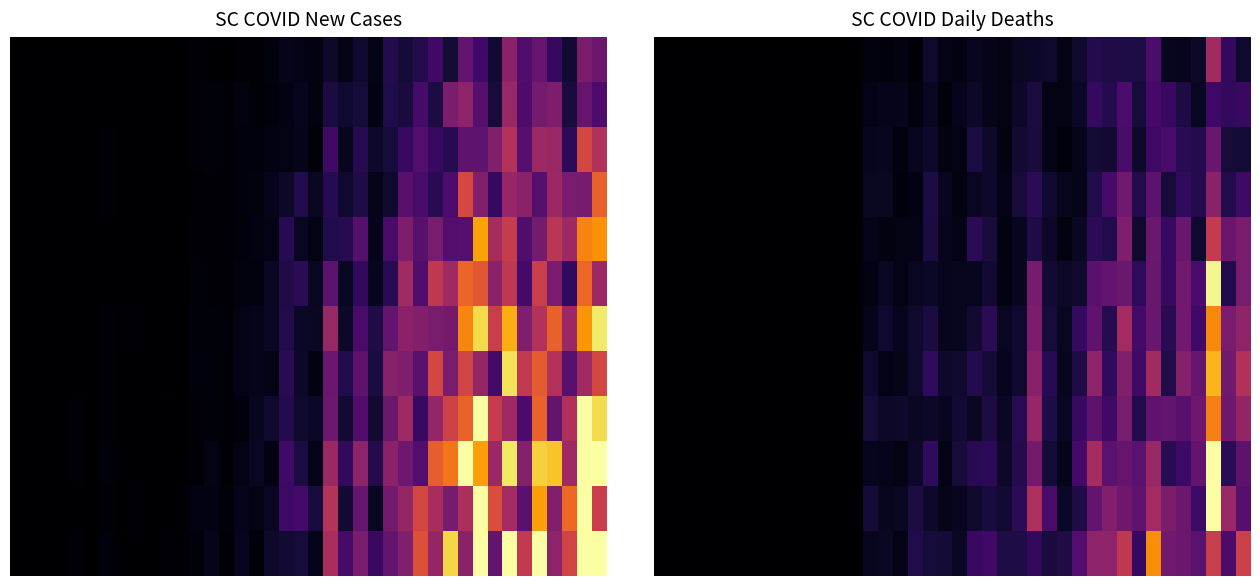

What is the spread (max minus min) of values at 36?

0.2